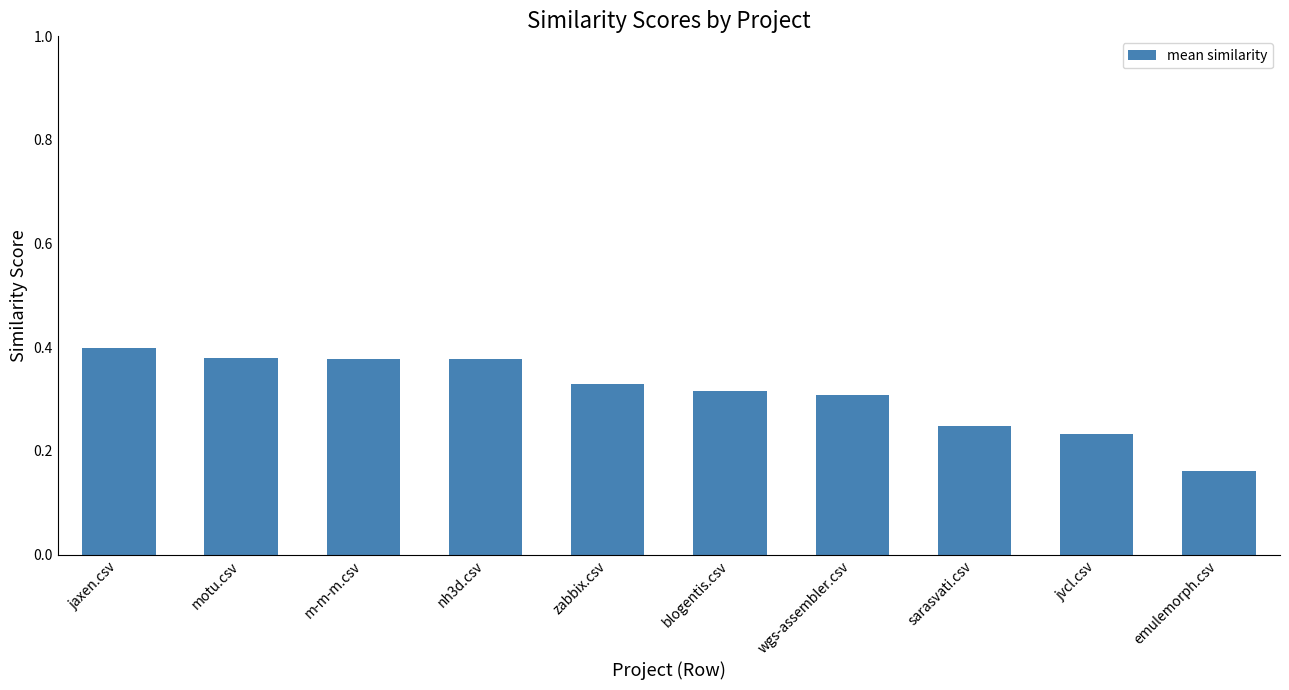

Count the values in the range 0 to 1.

10